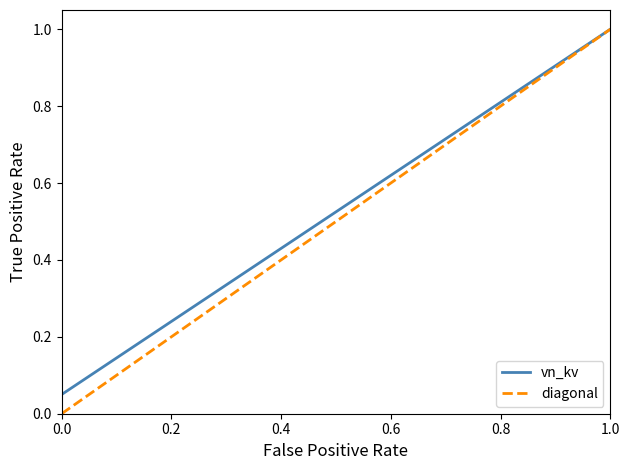

What is the average value of the diagonal series?

0.5